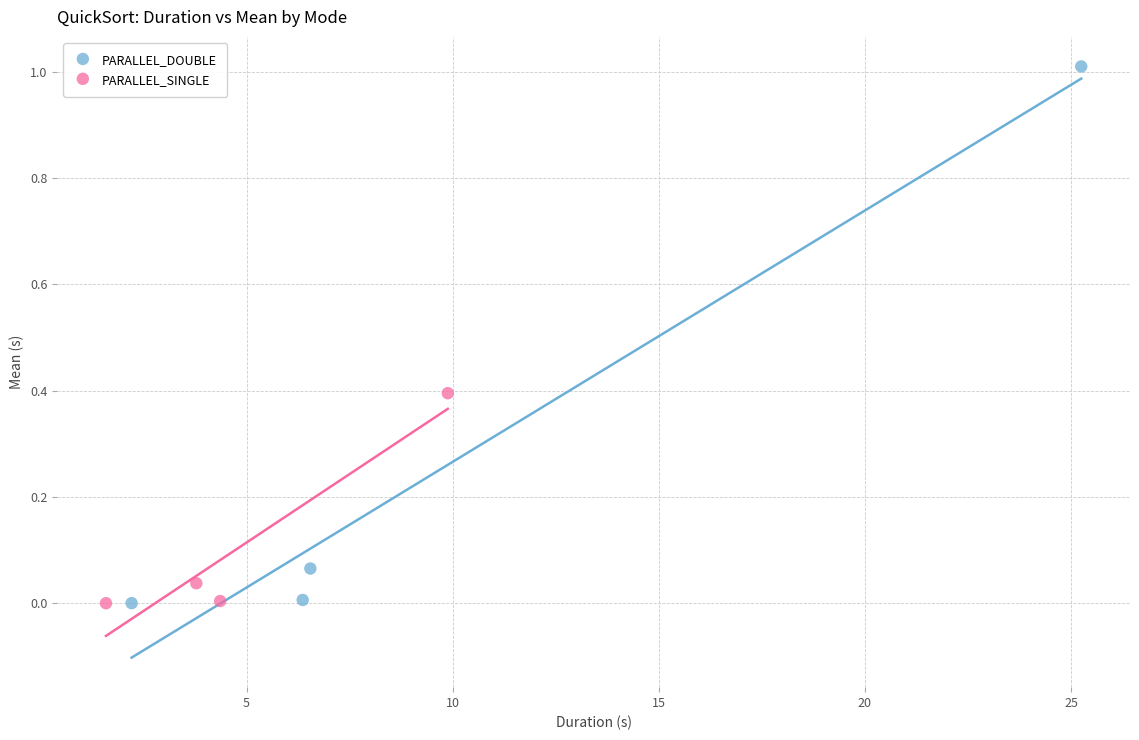

Which series reaches the maximum Y coordinate?

PARALLEL_DOUBLE